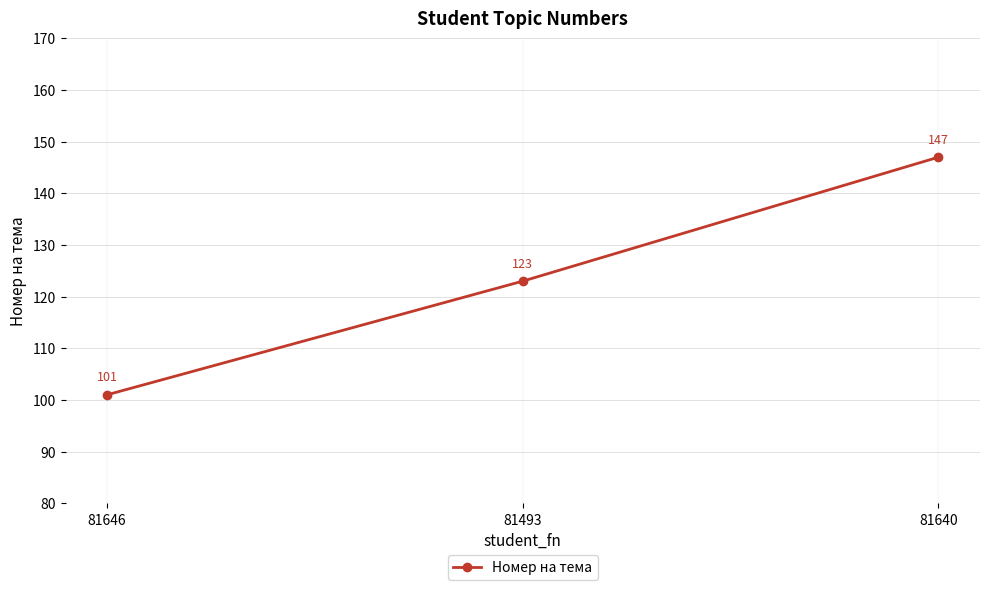

Between 81493 and 81646, which is larger?

81493